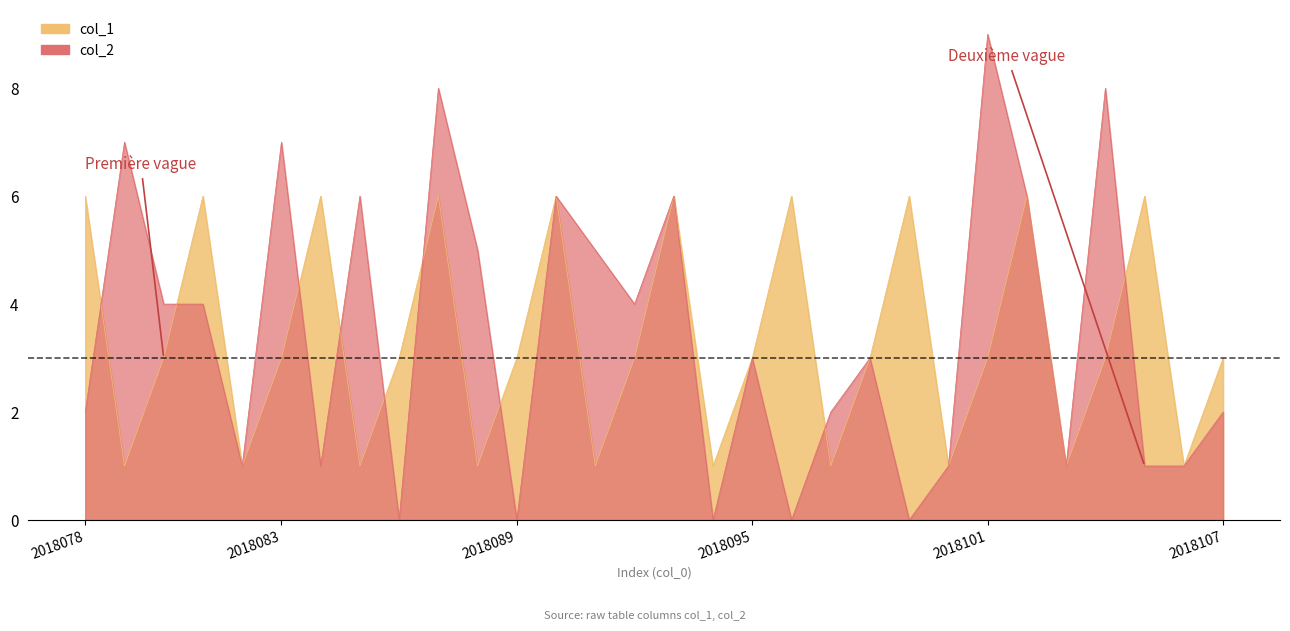

Between 2018085 and 2018102, which is larger?

2018102